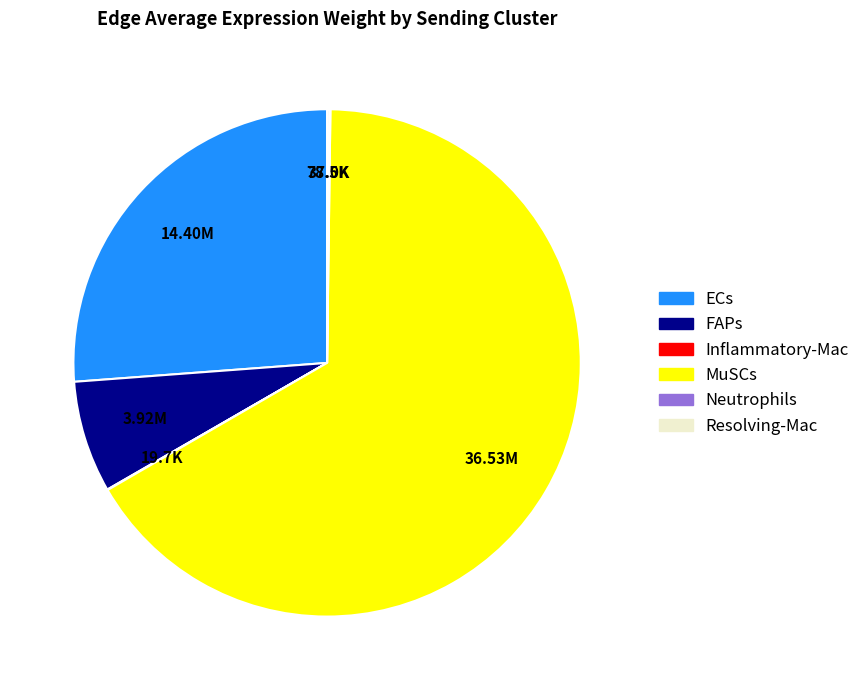

What is the largest slice in the pie chart?

MuSCs